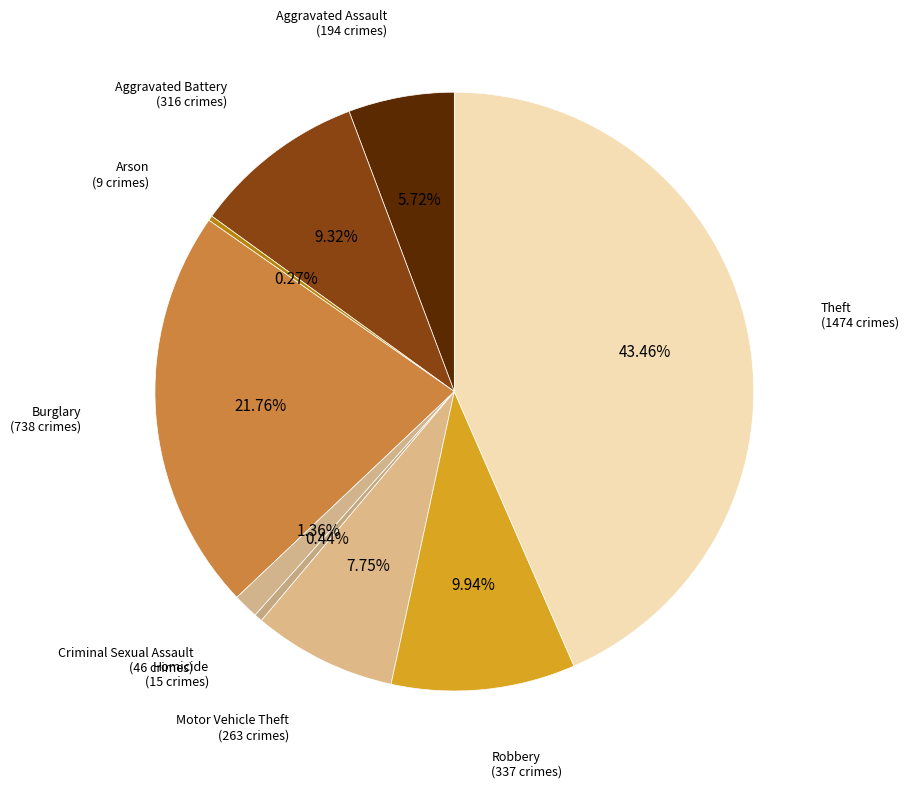

Which category has the biggest portion of the pie?

Theft